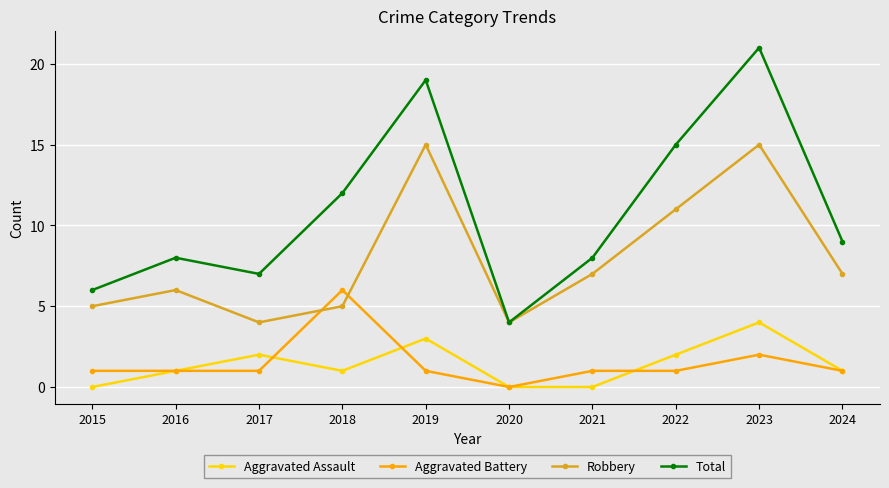

True or false: Robbery and Aggravated Assault cross at least once.

False